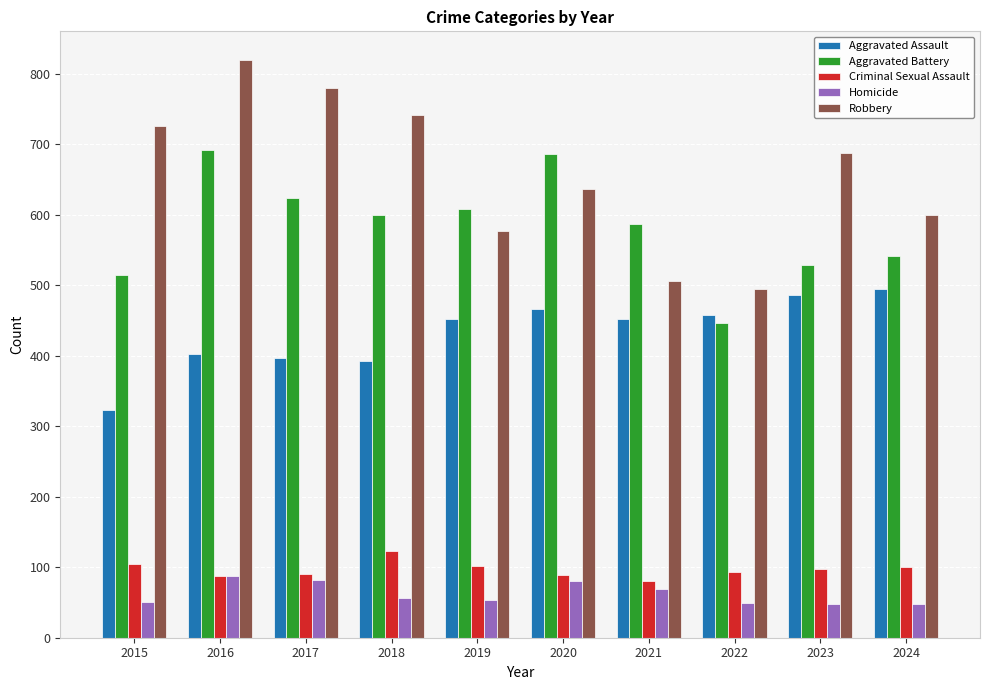

Is the value of Aggravated Assault at 2017 greater than the value of Aggravated Battery at 2021?

No